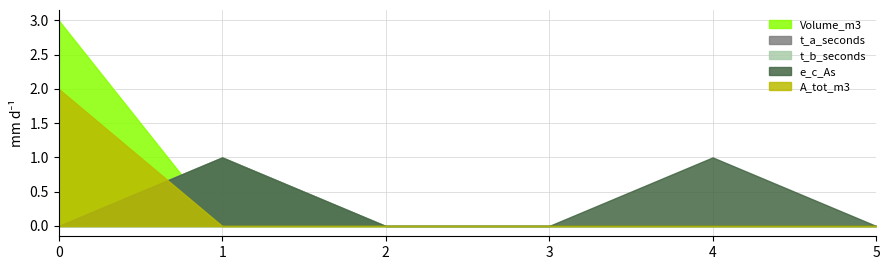

What are all the series names shown in the legend?

Volume_m3, t_a_seconds, t_b_seconds, e_c_As, A_tot_m3